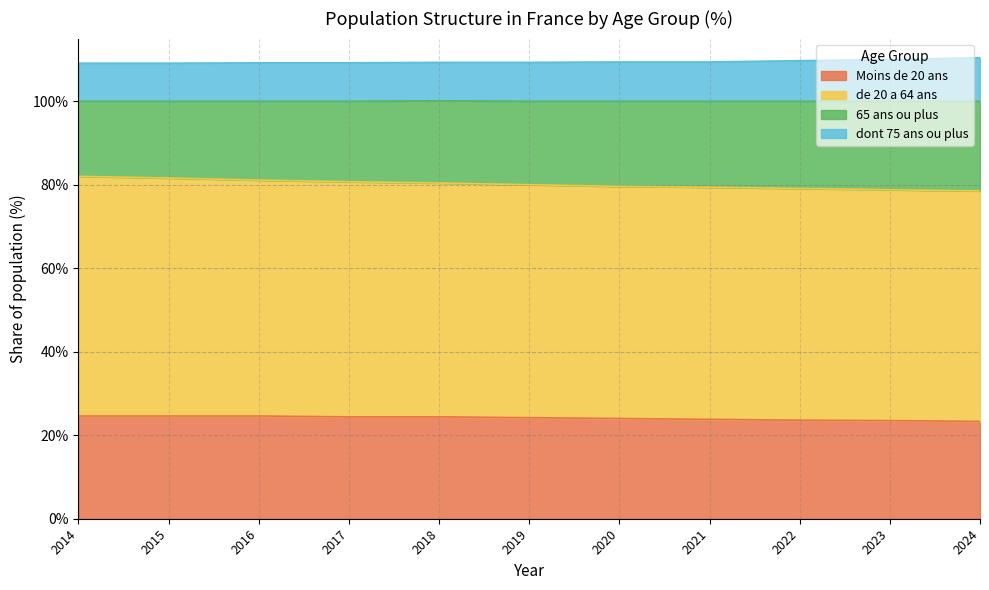

What is the maximum value for Moins de 20 ans?

24.6